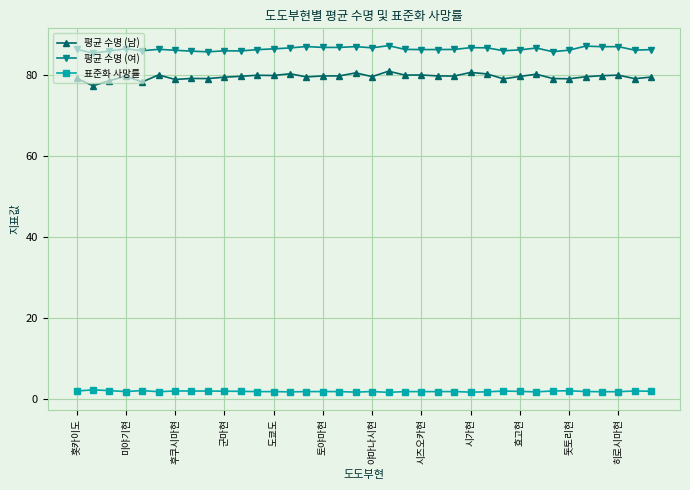

What is the sum of all 평균 수명 (남) values?

2863.1